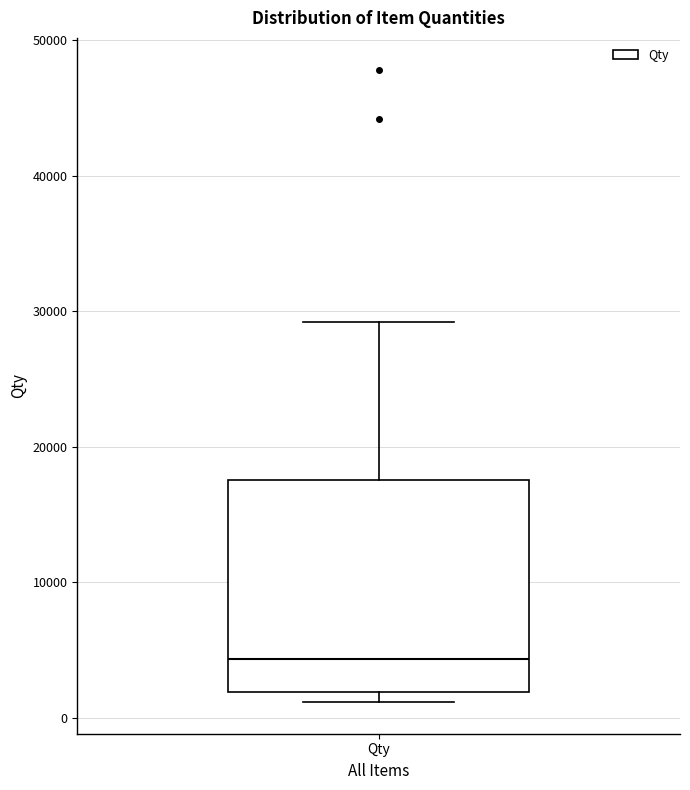

Read this box plot against the y-axis: the position of the median line, the range covered by the box, and the ends of both whiskers. The values are not printed on the chart, so give them approximately, as read against the axis.

median 4000, box 2000 to 18000, whiskers 1000 to 29000